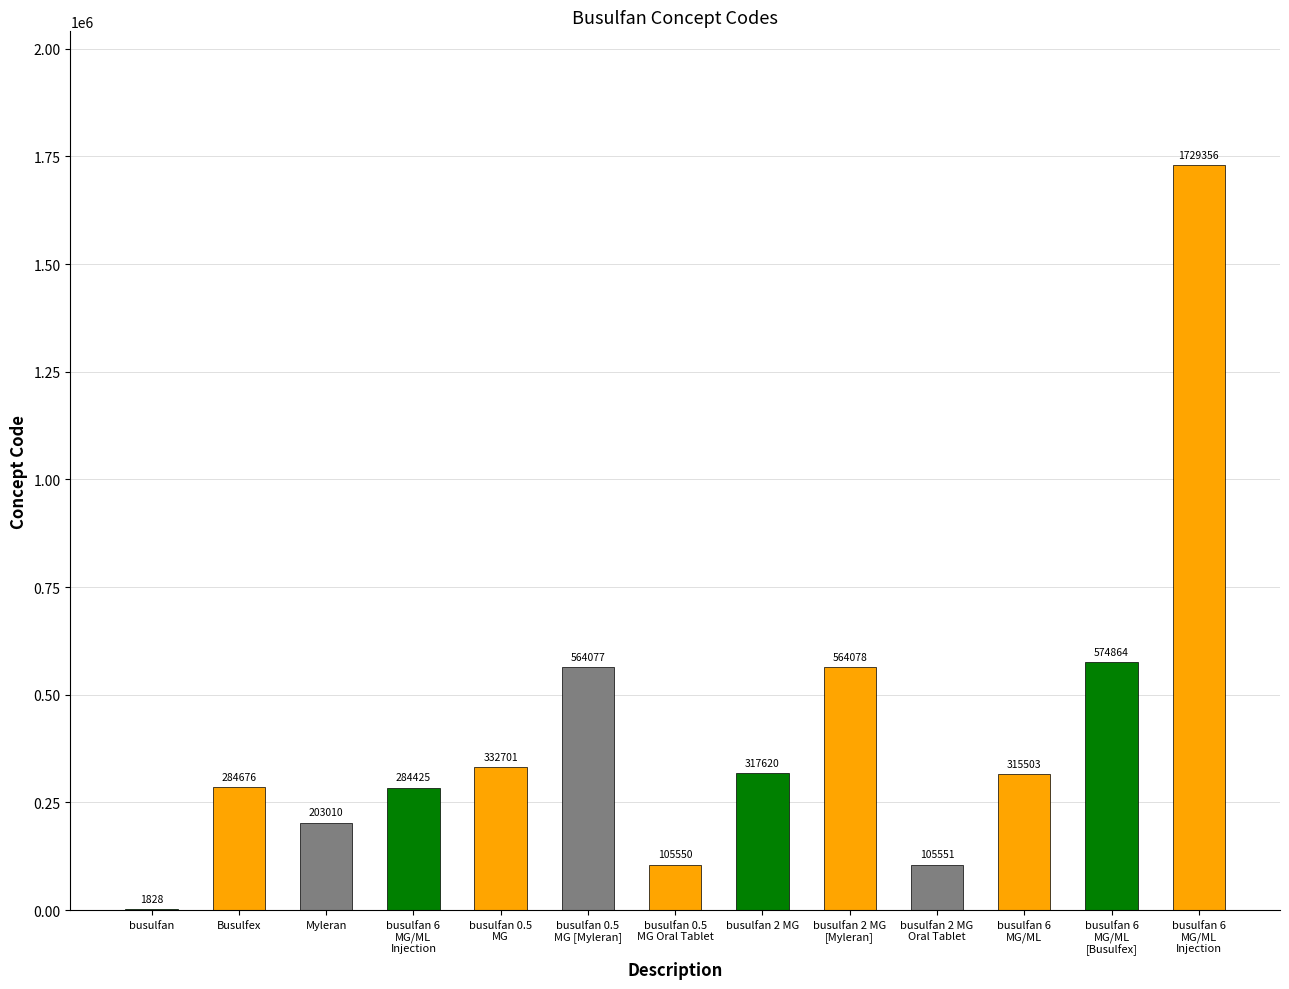

List the labels in order of value, smallest first.

busulfan, busulfan 0.5
MG Oral Tablet, busulfan 2 MG
Oral Tablet, Myleran, busulfan 6
MG/ML
Injection, Busulfex, busulfan 6
MG/ML, busulfan 2 MG, busulfan 0.5
MG, busulfan 0.5
MG [Myleran], busulfan 2 MG
[Myleran], busulfan 6
MG/ML
[Busulfex], busulfan 6
MG/ML
Injection